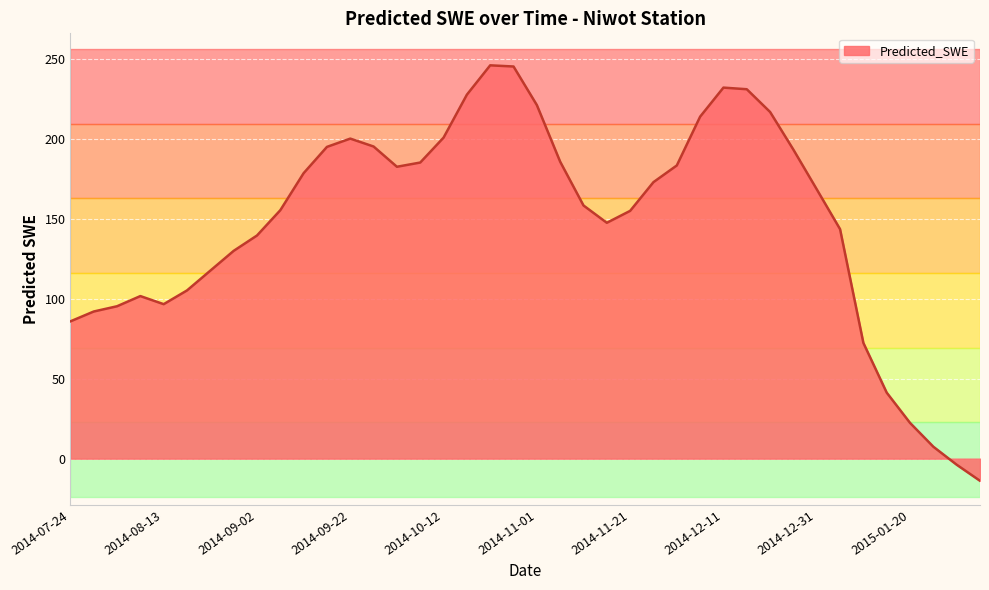

What is the difference between the maximum and minimum values?

259.7